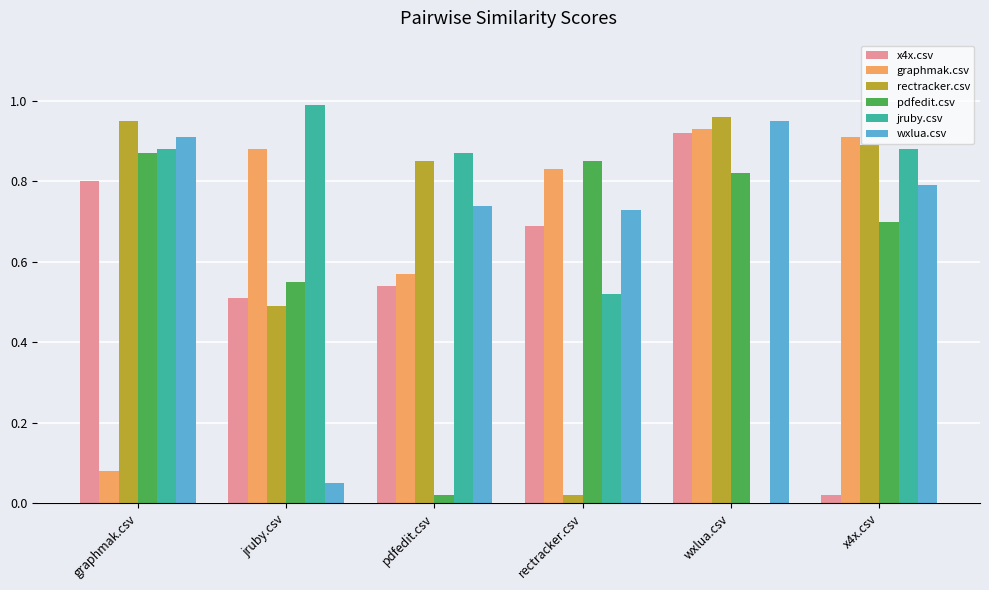

The value of rectracker.csv at pdfedit.csv is 0.6. True or false?

False